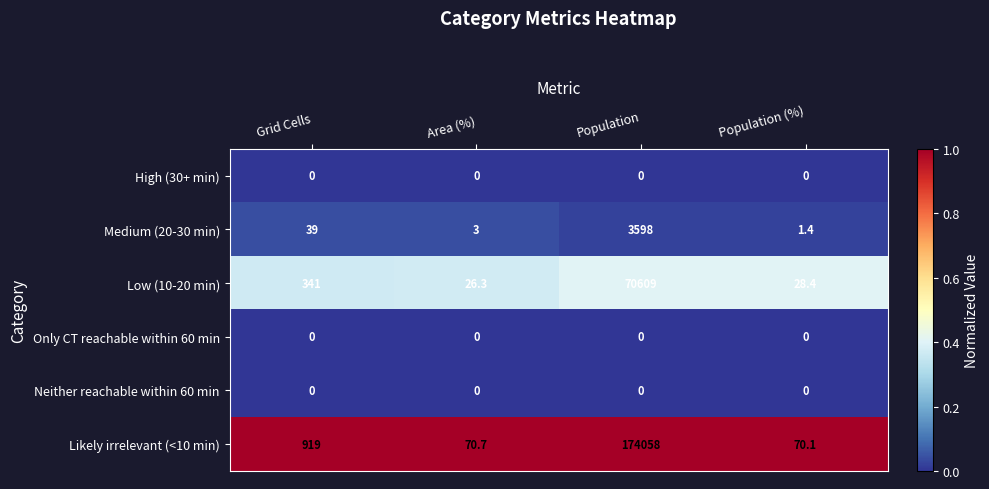

The Only CT reachable within 60 min series shows 0.0 at Population (%). True or false?

True